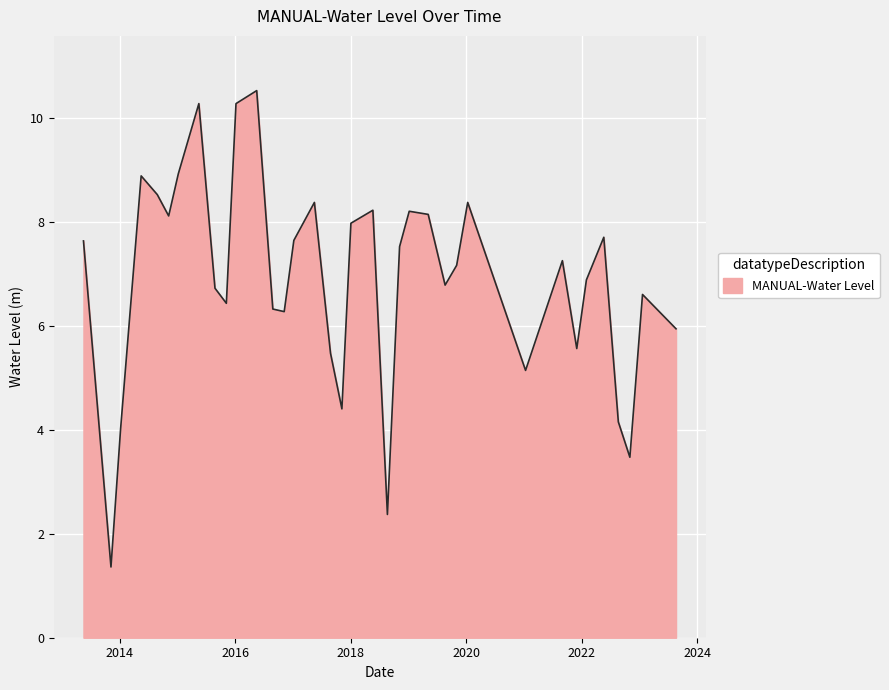

What is the difference between the second highest and minimum values?

8.9